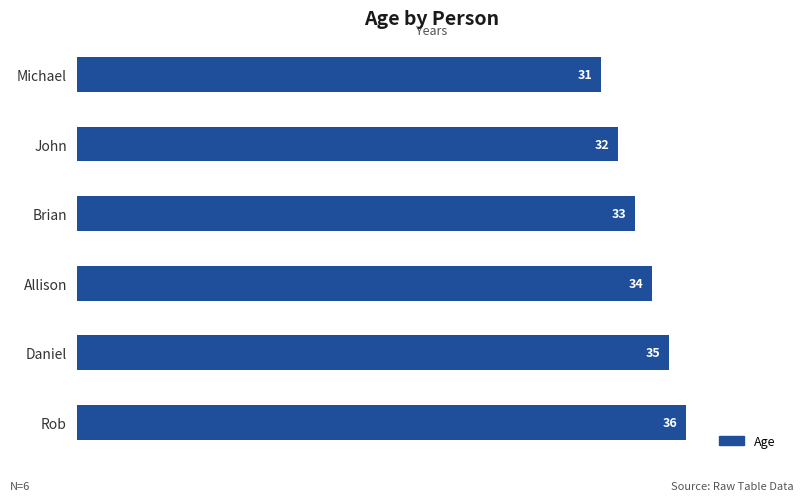

Which has a higher value, Rob or Daniel?

Rob